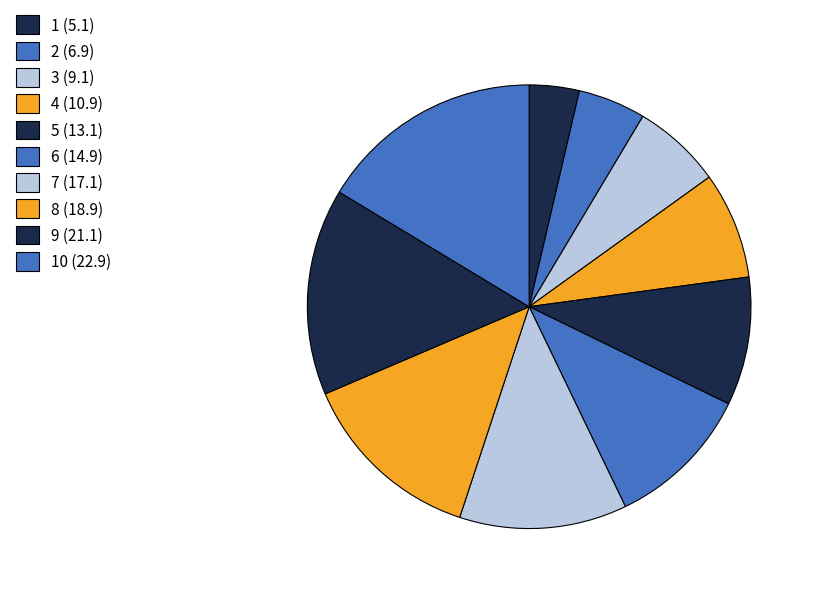

Count the number of slices in the pie.

10